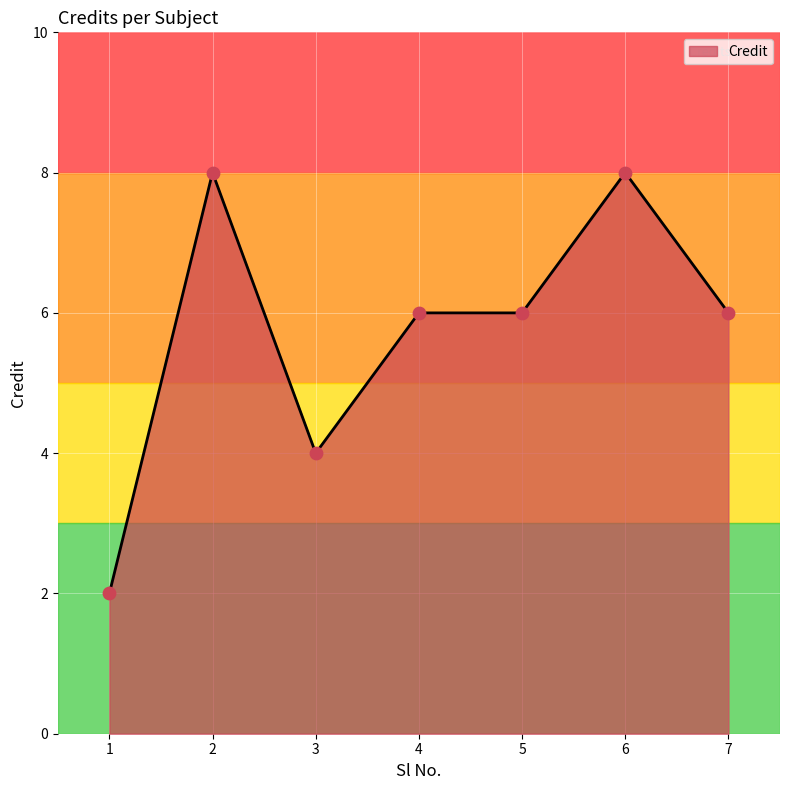

Between 3 and 6, which is larger?

6